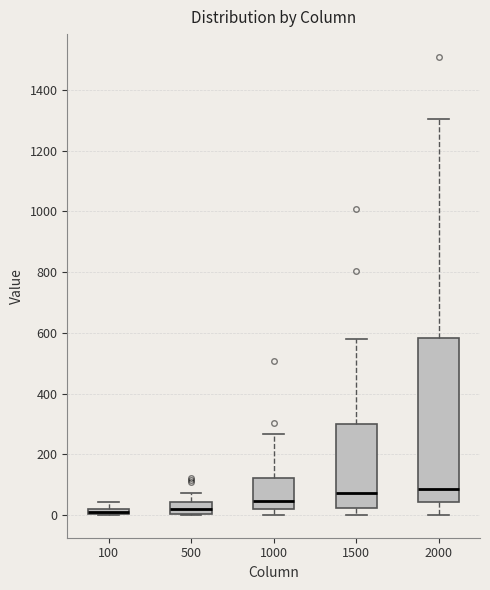

Comparing the boxes themselves (not the whiskers), which one is the tallest?

2000